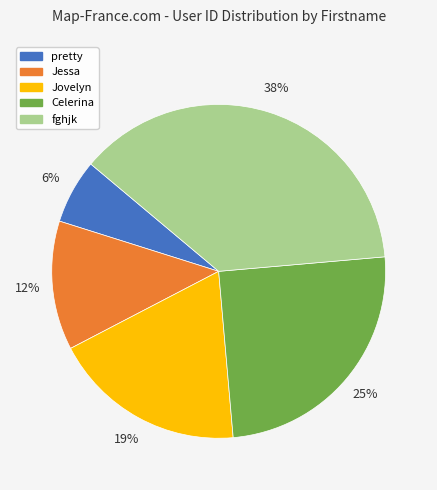

To the nearest percent, what is the average slice percentage?

20%